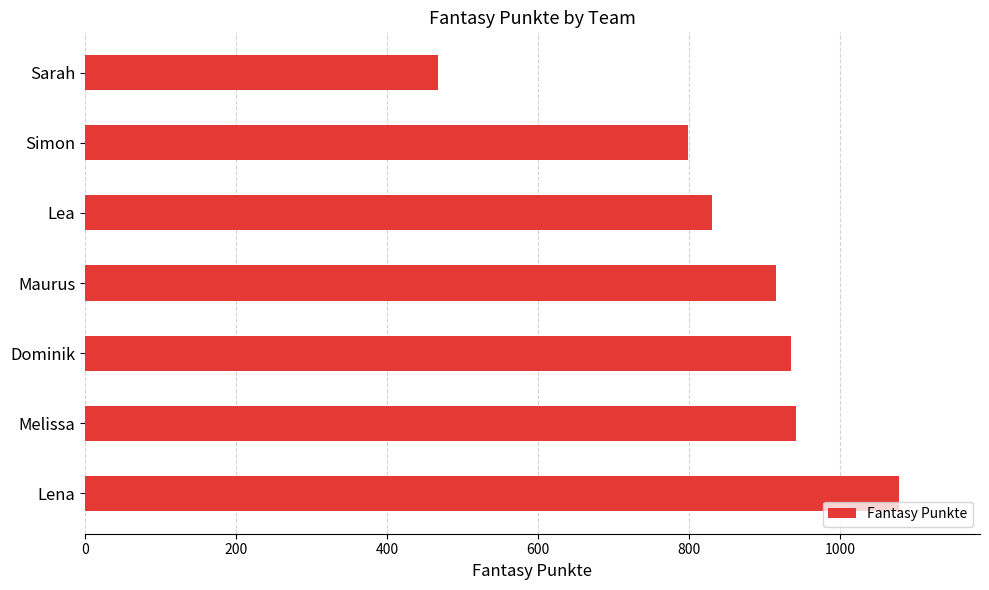

What is the greatest value displayed?

1077